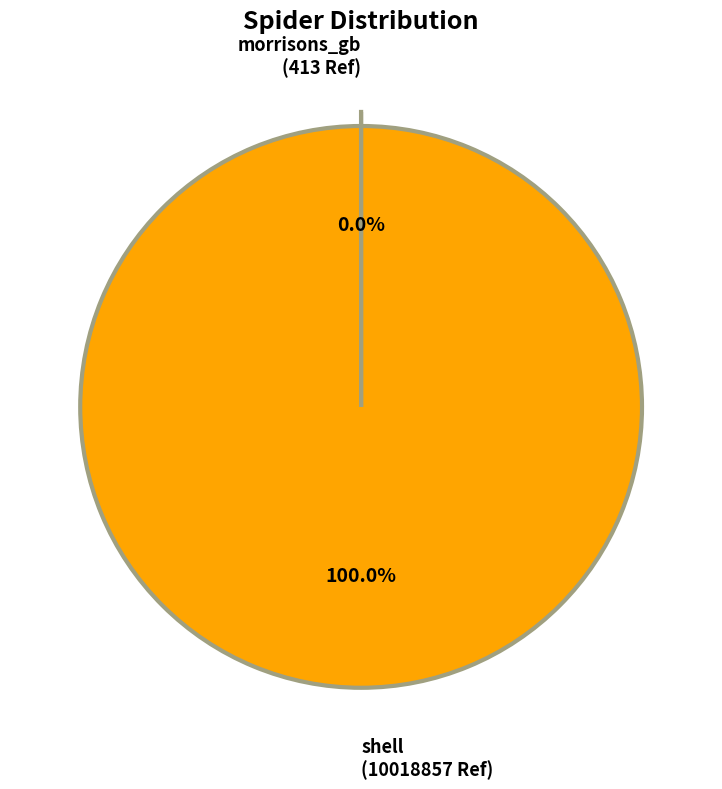

Which slice is the largest?

shell